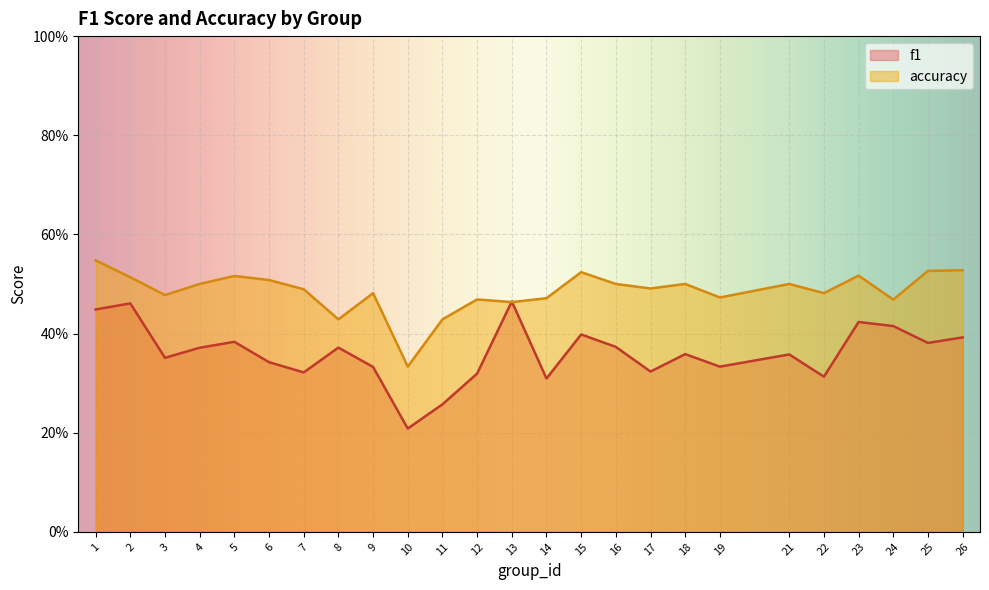

Rank the categories by accuracy value from lowest to highest.

10, 8, 11, 13, 24, 12, 14, 19, 3, 9, 22, 7, 17, 4, 16, 18, 21, 6, 2, 5, 23, 15, 25, 26, 1